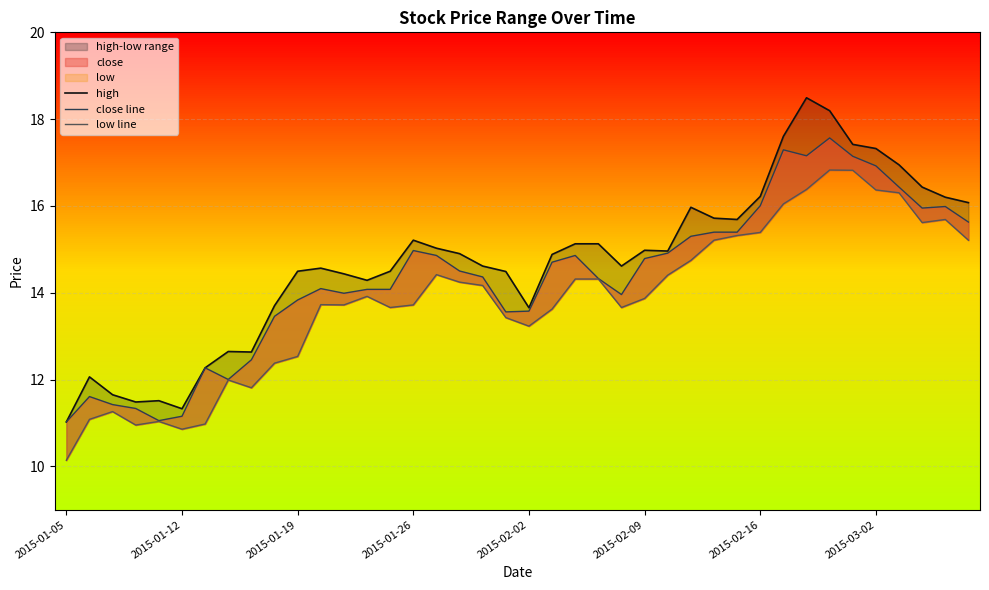

List the series in order of their overall mean, highest first.

high, close line, low line